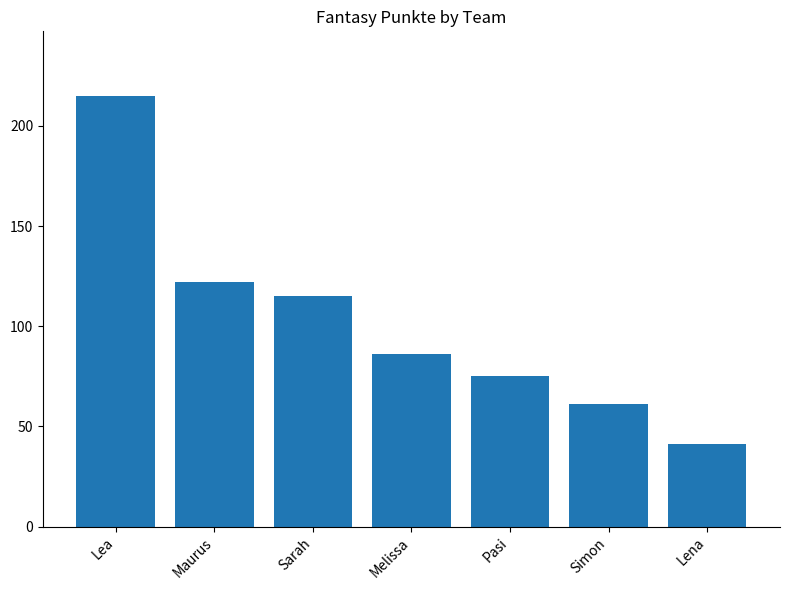

Rank the categories by value from lowest to highest.

Lena, Simon, Pasi, Melissa, Sarah, Maurus, Lea